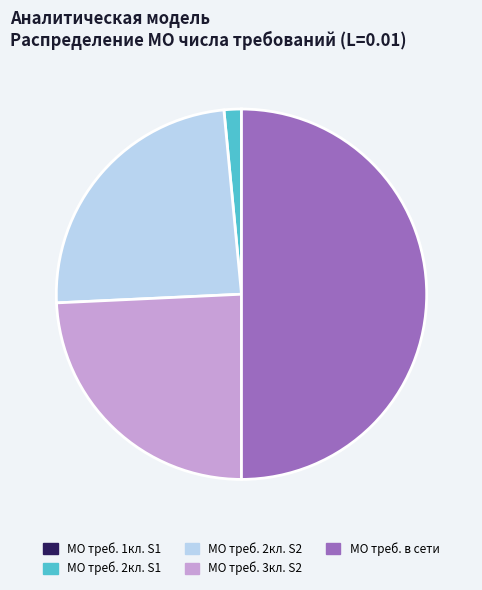

The МО треб. 2кл. S1 slice represents 7% of the pie. True or false?

False